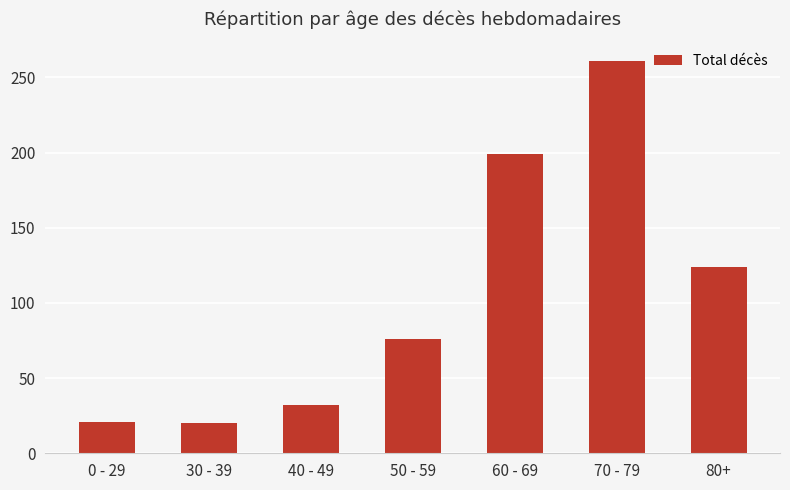

Read the value at 70 - 79, to the nearest 5.

260